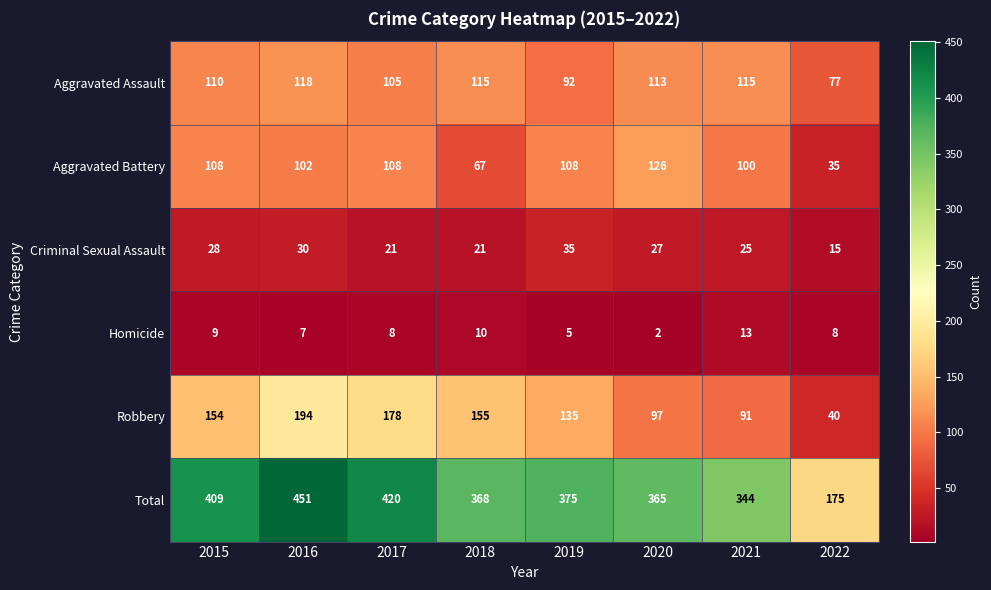

What is the difference between the Total values at 2017 and 2018?

52